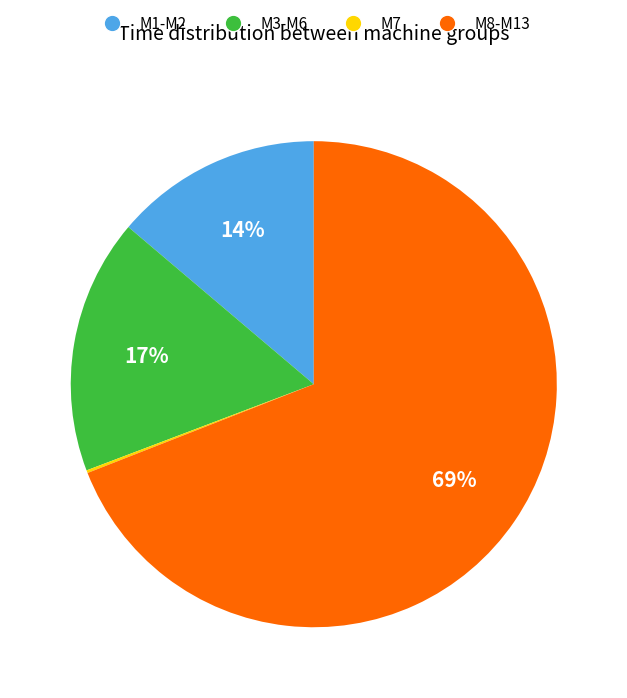

Does any single category account for the majority?

Yes